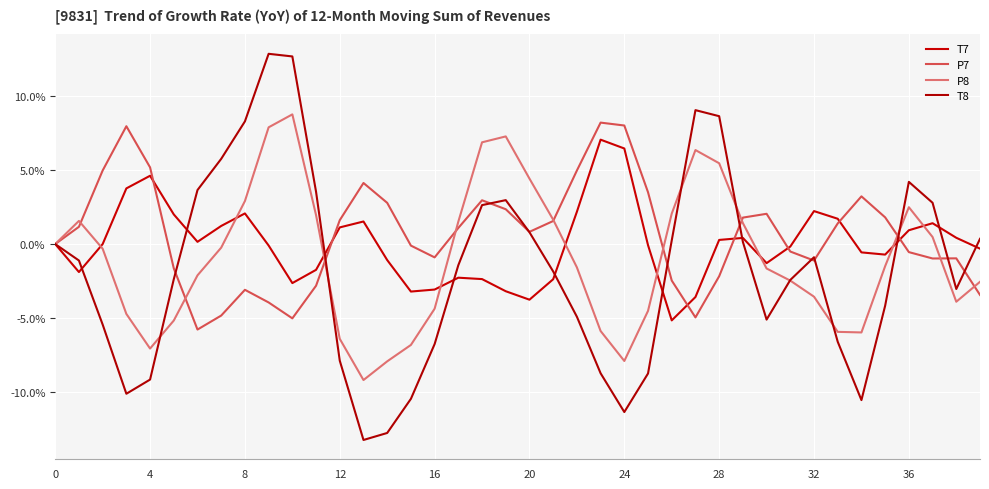

How many values in the P8 series exceed -1?

19